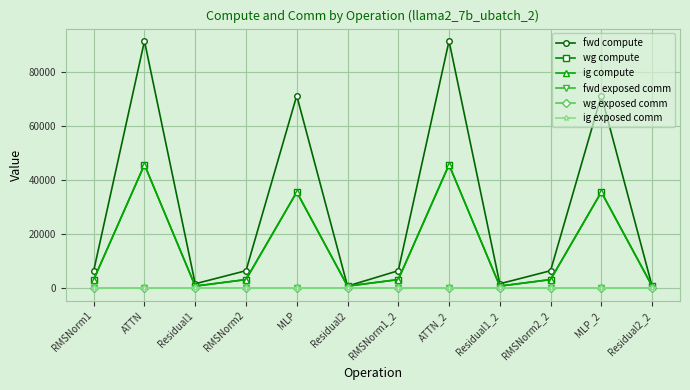

Reading left to right, transcribe all the data shown in this chart.

fwd compute: 6561.6	91604.4	1728.6	6561.6	71369.8	864.3	6561.6	91604.4	1728.6	6561.6	71369.8	864.3
wg compute: 3280.8	45802.2	864.3	3280.8	35684.9	864.3	3280.8	45802.2	864.3	3280.8	35684.9	864.3
ig compute: 3280.8	45802.2	864.3	3280.8	35684.9	864.3	3280.8	45802.2	864.3	3280.8	35684.9	864.3
fwd exposed comm: 0.0	0.0	0.0	0.0	0.0	0.0	0.0	0.0	0.0	0.0	0.0	0.0
wg exposed comm: 0.0	0.0	0.0	0.0	0.0	0.0	0.0	0.0	0.0	0.0	0.0	0.0
ig exposed comm: 0.0	0.0	0.0	0.0	0.0	0.0	0.0	0.0	0.0	0.0	0.0	0.0